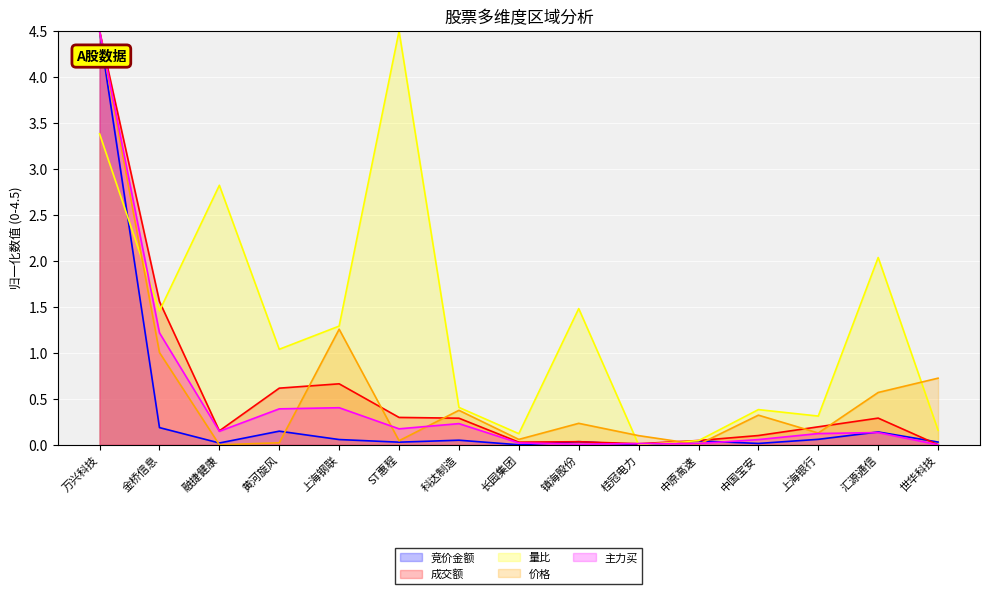

In 成交额_line, how many points are higher than both neighbors (excluding endpoints)?

3